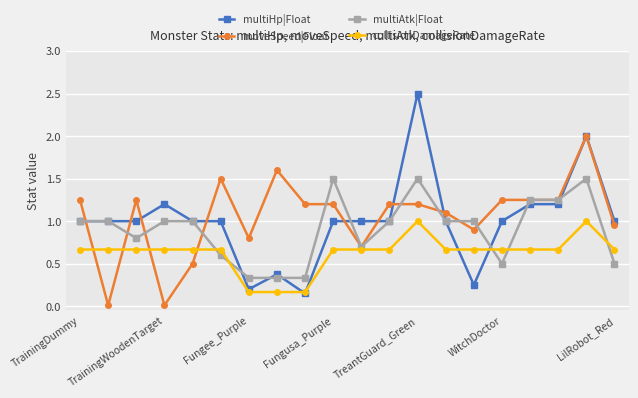

Which series has the largest range (max minus min)?

multiHp|Float